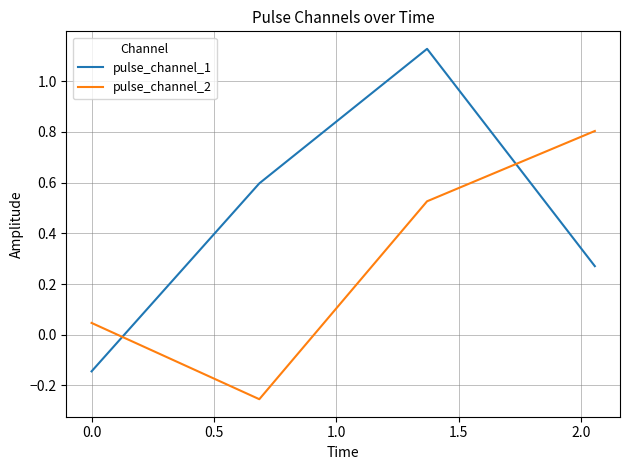

In pulse_channel_2, how many points are lower than both neighbors (excluding endpoints)?

1